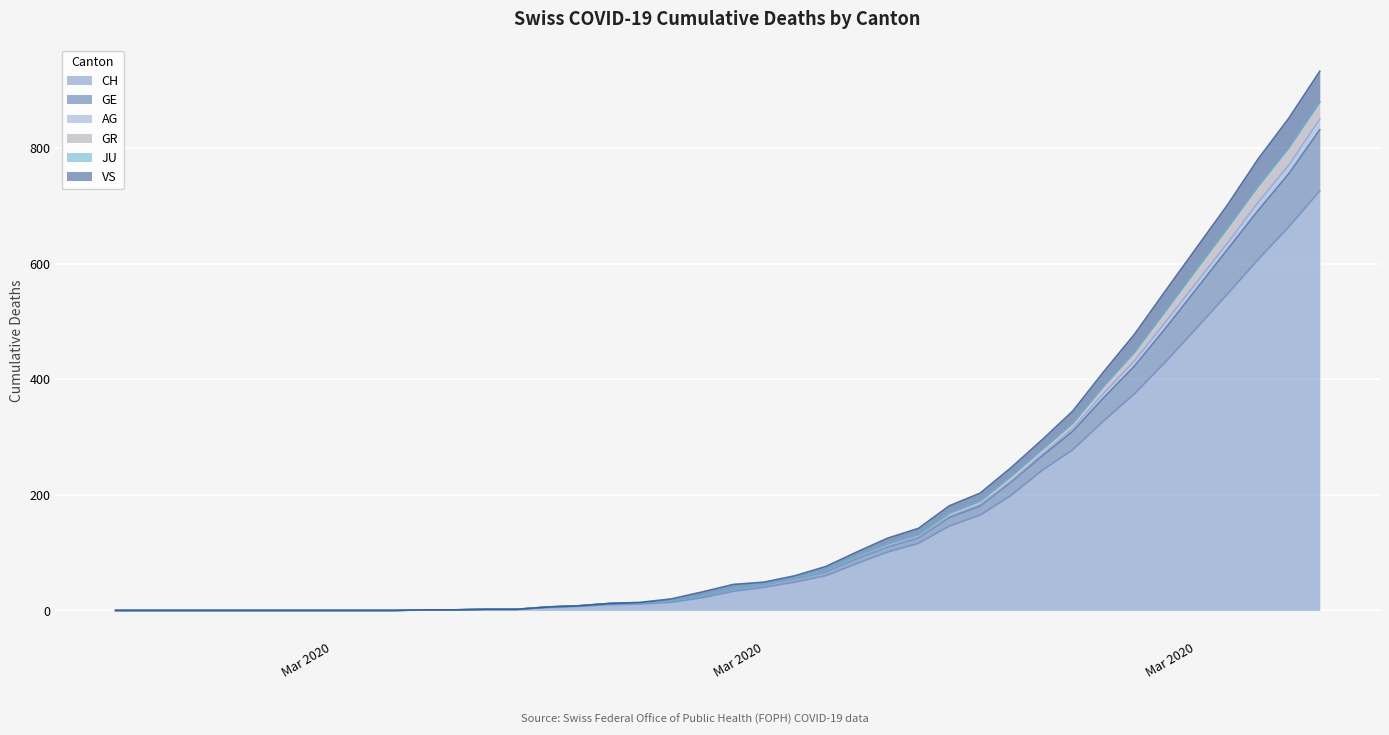

At which category is the sum across all series the highest?

2020-04-04